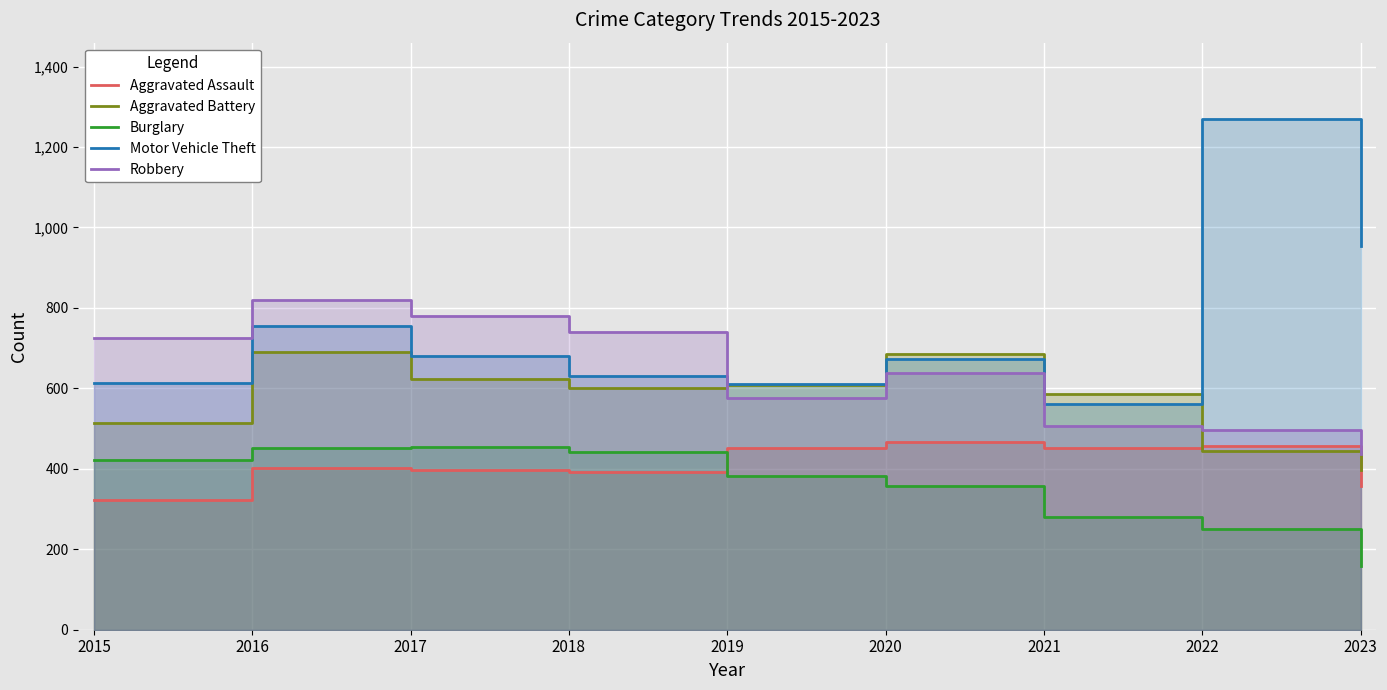

Which series changed the most between 2021 and 2022?

Motor Vehicle Theft